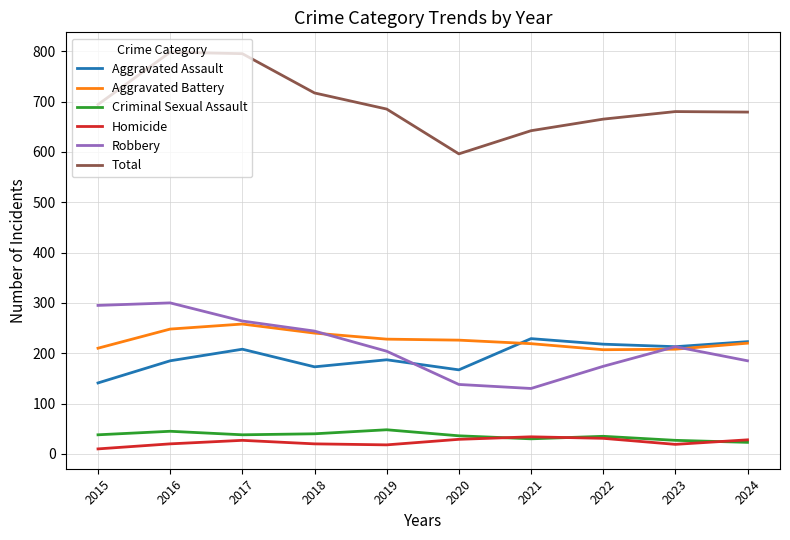

At which label is Robbery closest to 215?

2023